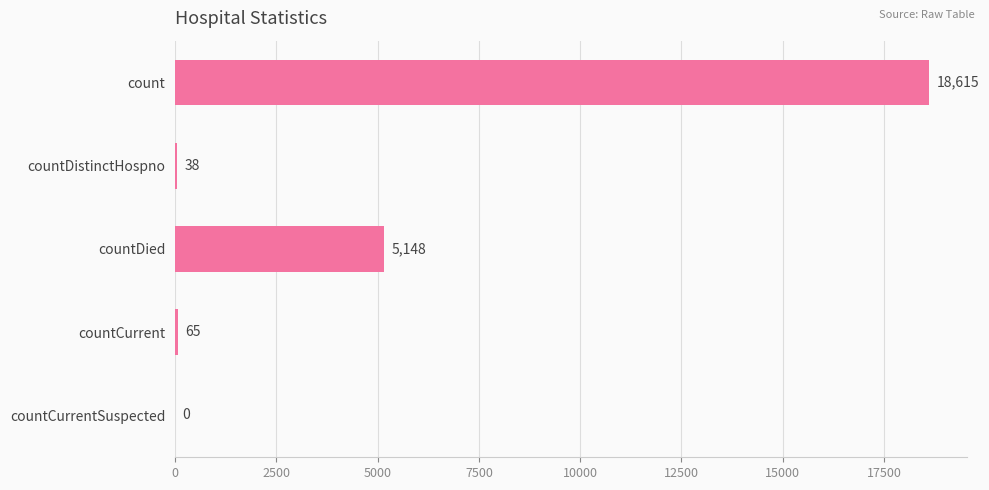

Reading top to bottom, list all the values displayed in this chart.

count=18615	countDistinctHospno=38	countDied=5148	countCurrent=65	countCurrentSuspected=0